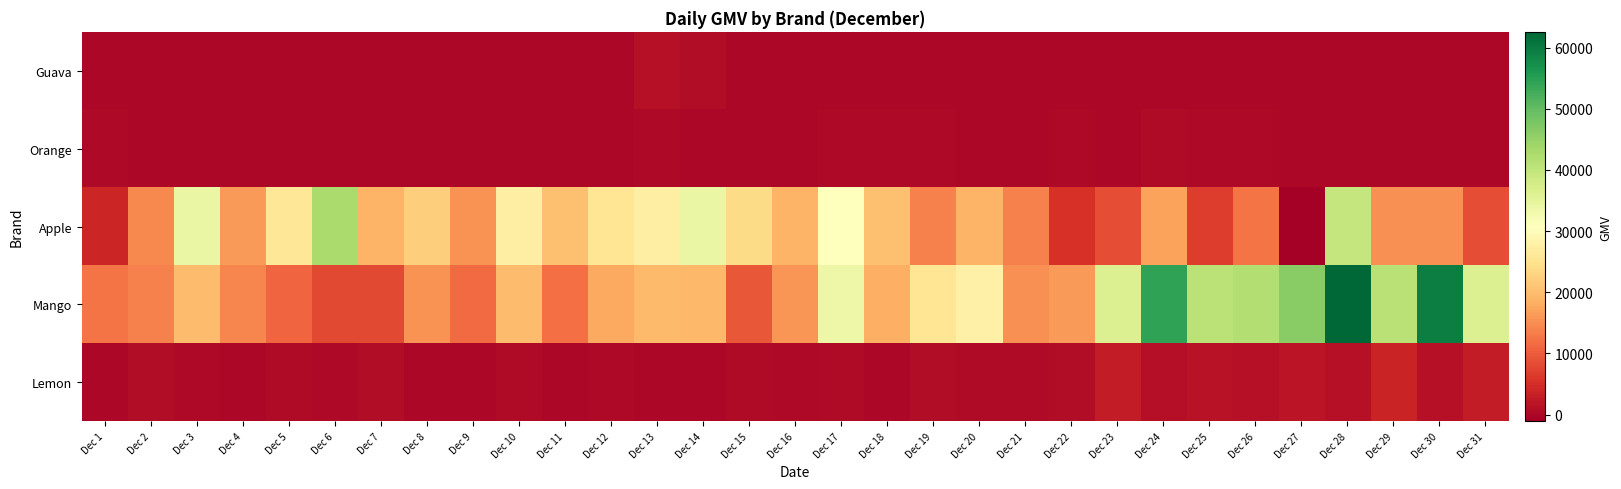

At how many categories does at least one series exceed 17702?

25